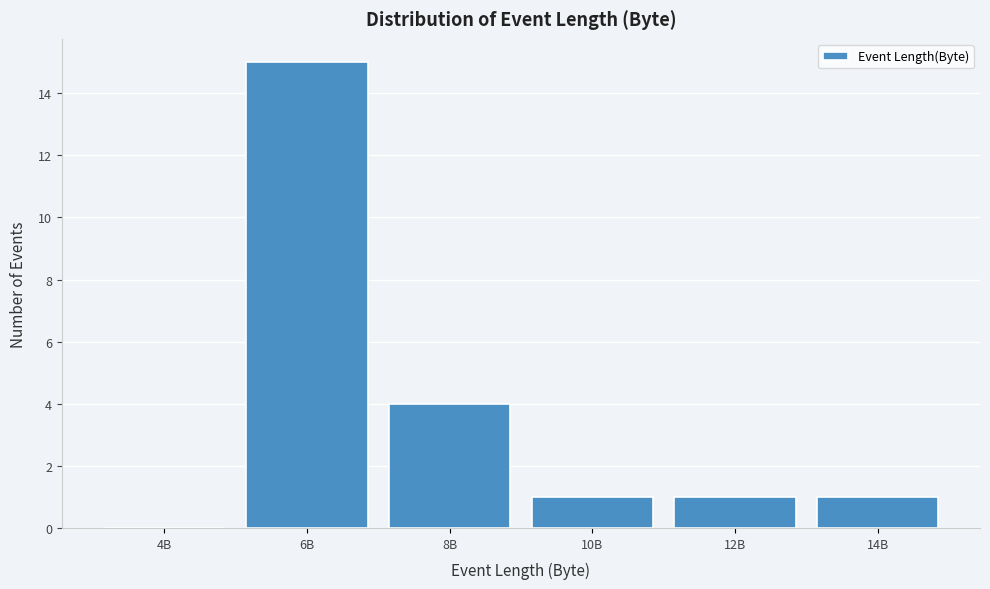

Reading left to right, extract all data points from this chart.

4B=0	6B=15	8B=4	10B=1	12B=1	14B=1